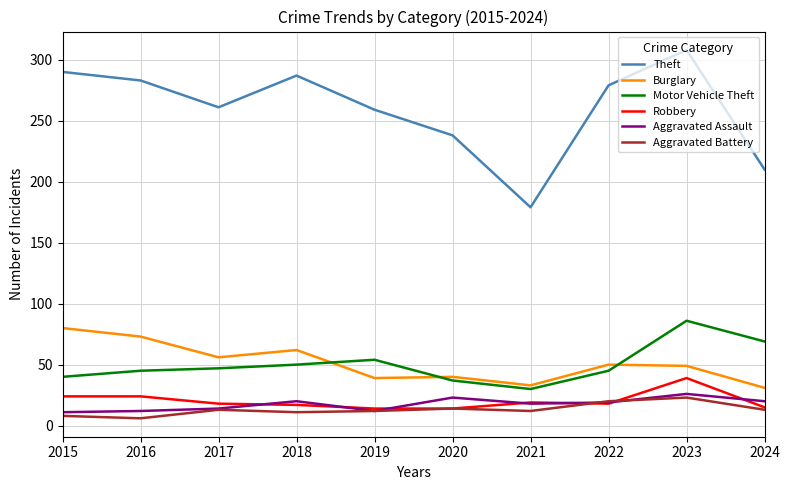

Read the Motor Vehicle Theft value at 2016.

45